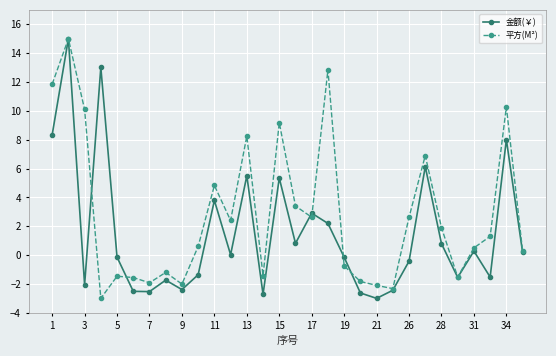

Which series has the largest total across all categories?

平方(M²)